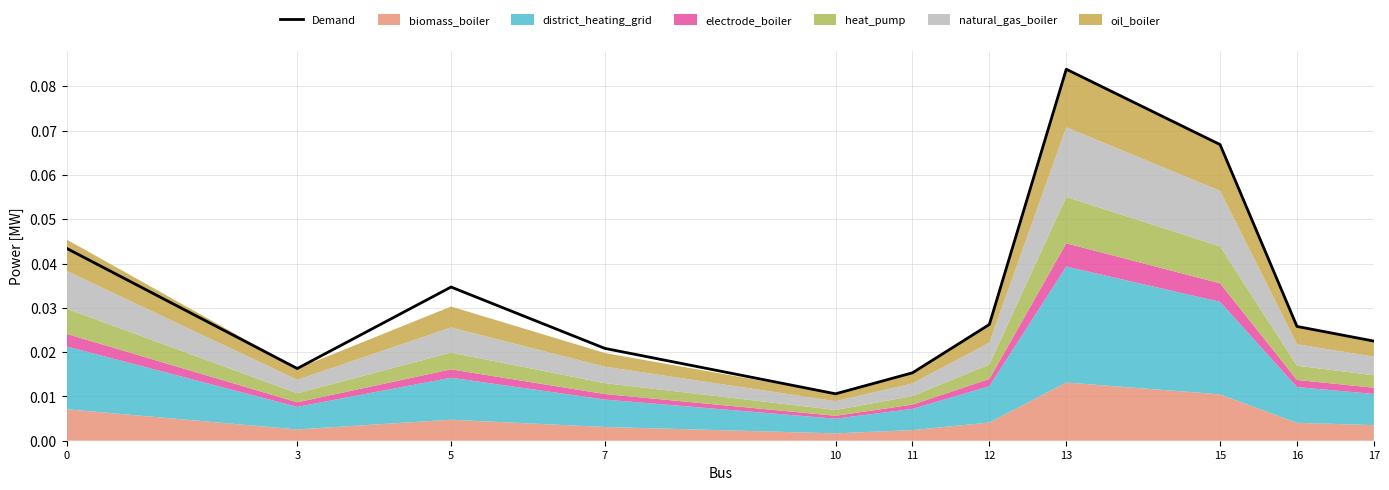

How many values are between 0 and 1?

11